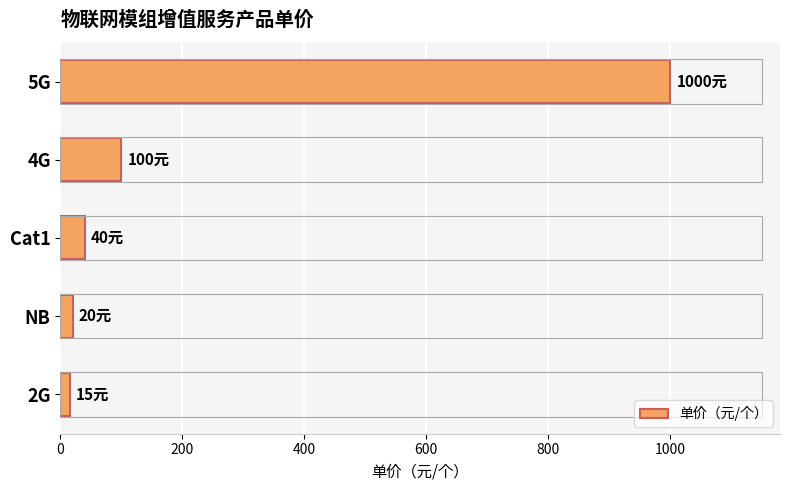

Reading top to bottom, what are all the values shown in this chart?

1000	100	40	20	15